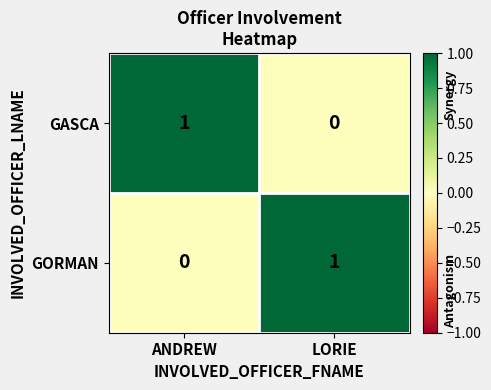

The value of GASCA at ANDREW is 1. True or false?

True